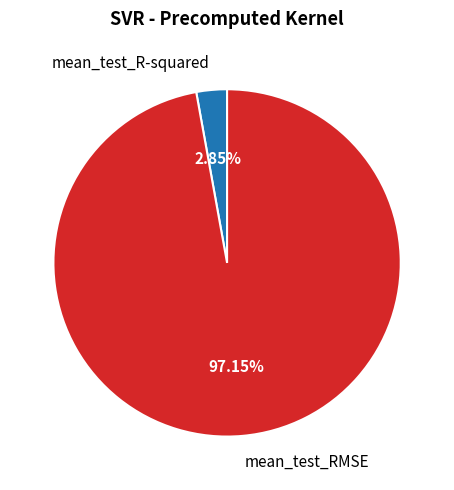

Does mean_test_R-squared account for over 50% of the chart?

No